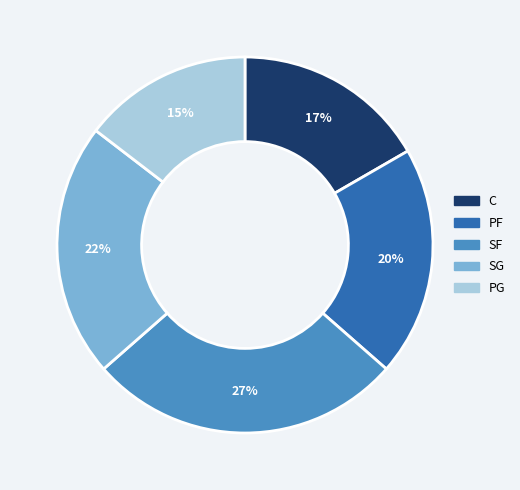

What is the largest slice in the pie chart?

SF